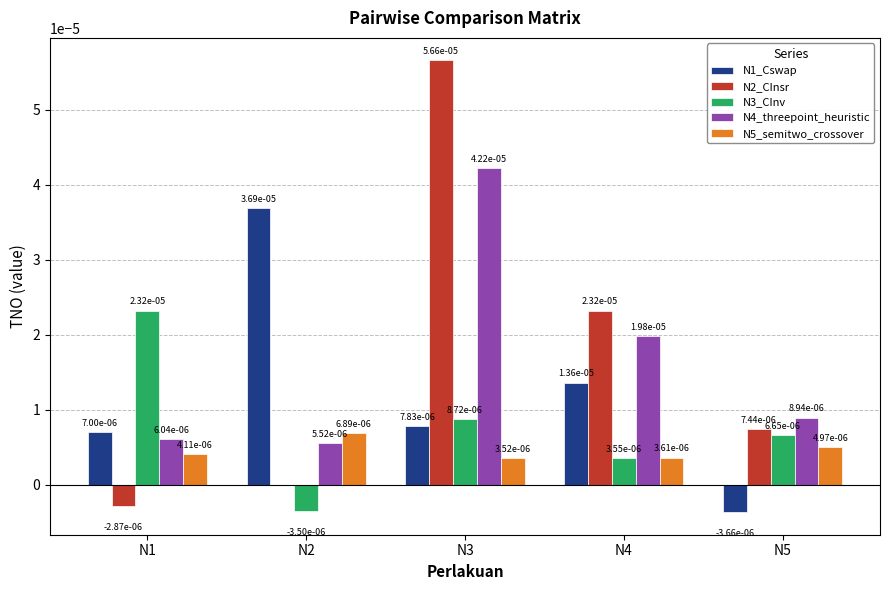

The N4_threepoint_heuristic series shows 0.0 at N1. True or false?

True